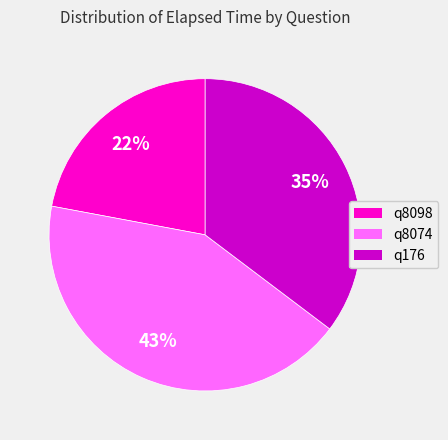

Do q176 and q8098 together represent more than half of the pie?

Yes